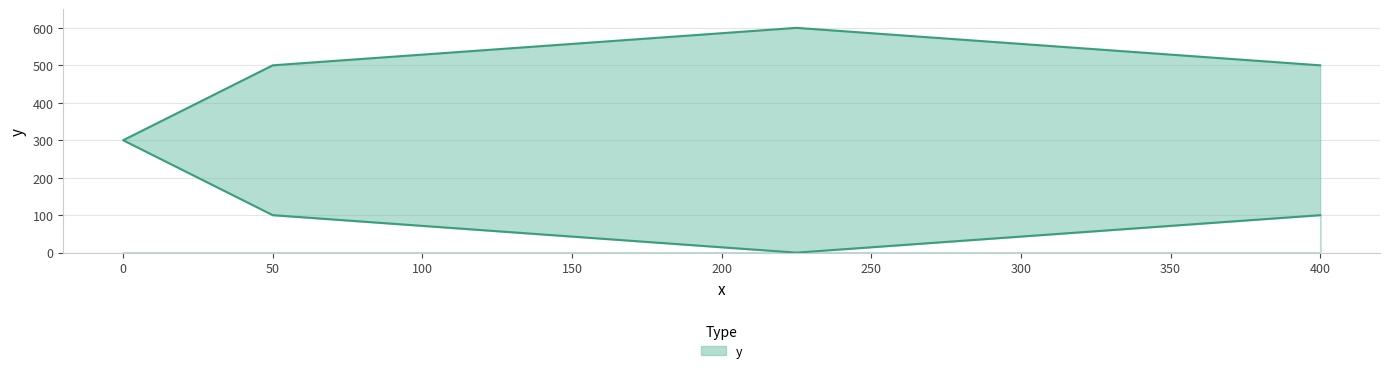

What is the greatest value displayed?

600